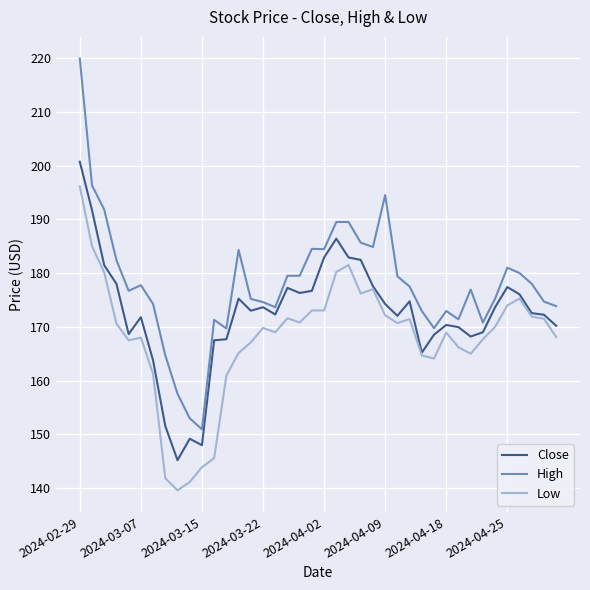

What is the average value of the Close series?

172.4